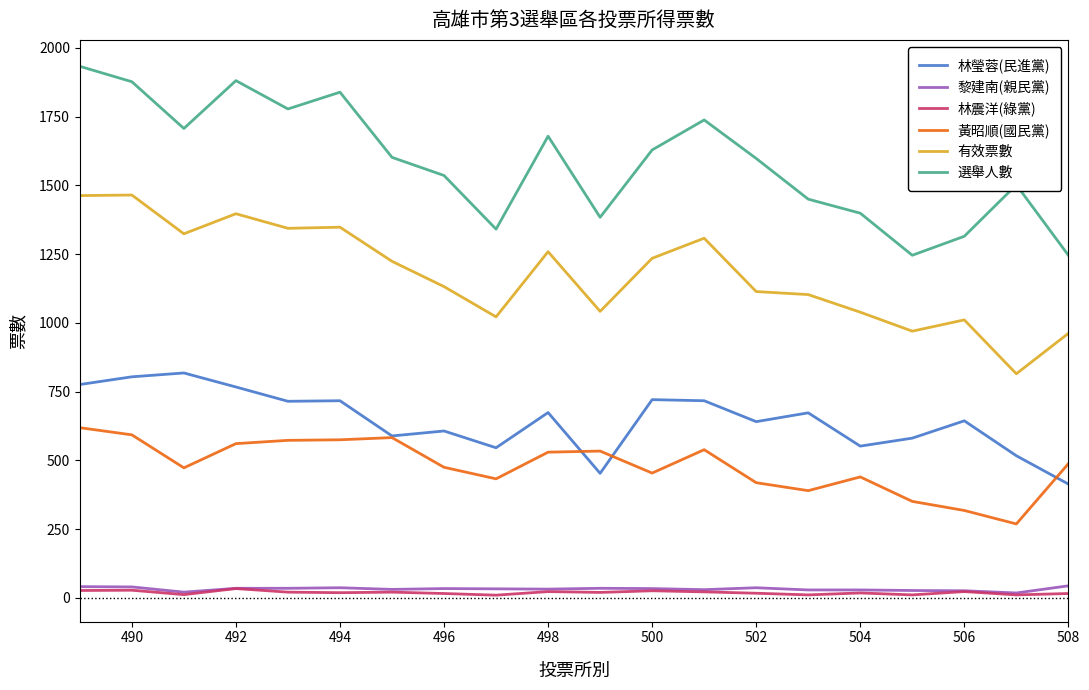

True or false: 有效票數 and 林瑩蓉(民進黨) cross at least once.

False